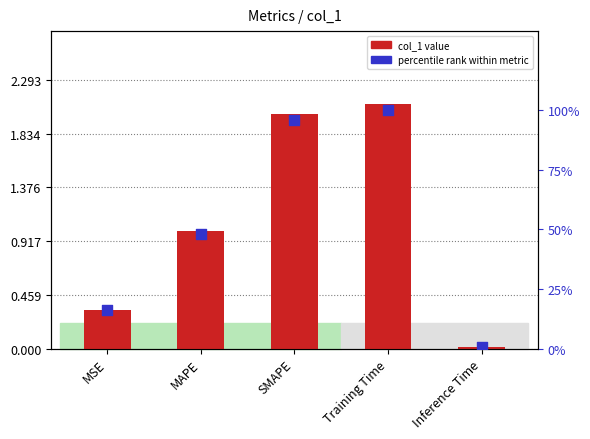

At which category is the sum across all series the highest?

Training Time